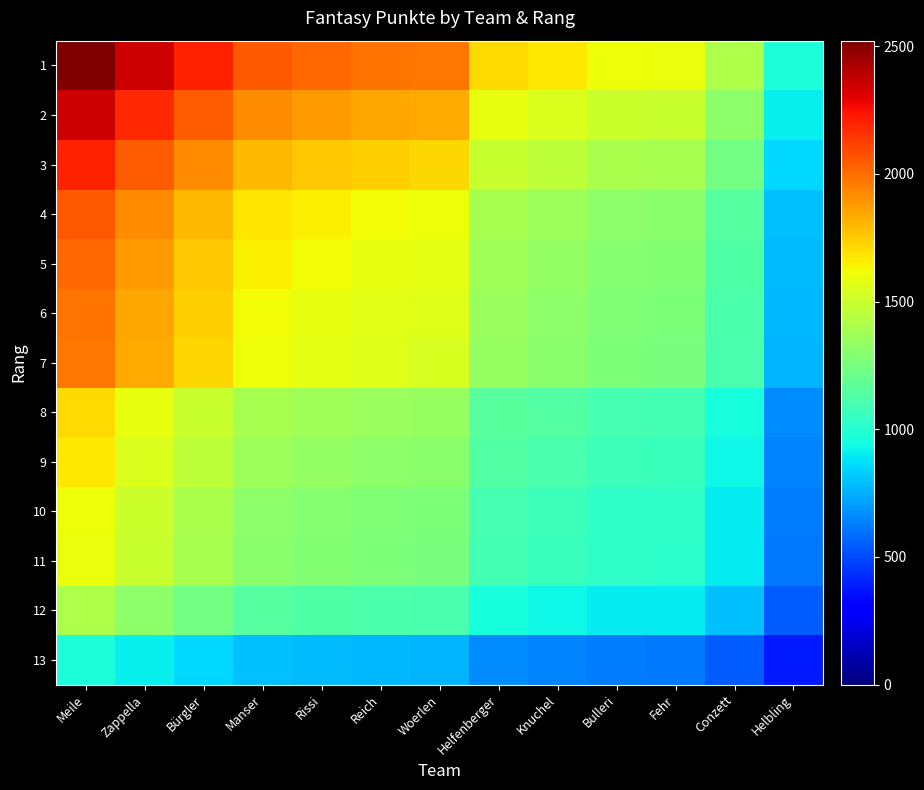

Reading left to right, what are all the values shown in this chart?

1: Meile=2522.0	Zappella=2345.0	Bürgler=2201.0	Manser=2056.0	Rissi=2019.0	Reich=1989.0	Woerlen=1974.0	Helfenberger=1712.0	Knuchel=1671.0	Bulleri=1614.0	Fehr=1602.0	Conzett=1412.0	Helbling=975.0
2: Meile=2345.0	Zappella=2180.4	Bürgler=2046.5	Manser=1911.7	Rissi=1877.3	Reich=1849.4	Woerlen=1835.5	Helfenberger=1591.8	Knuchel=1553.7	Bulleri=1500.7	Fehr=1489.6	Conzett=1312.9	Helbling=906.6
3: Meile=2201.0	Zappella=2046.5	Bürgler=1920.9	Manser=1794.3	Rissi=1762.0	Reich=1735.8	Woerlen=1722.7	Helfenberger=1494.1	Knuchel=1458.3	Bulleri=1408.6	Fehr=1398.1	Conzett=1232.3	Helbling=850.9
4: Meile=2056.0	Zappella=1911.7	Bürgler=1794.3	Manser=1676.1	Rissi=1645.9	Reich=1621.5	Woerlen=1609.3	Helfenberger=1395.7	Knuchel=1362.2	Bulleri=1315.8	Fehr=1306.0	Conzett=1151.1	Helbling=794.8
5: Meile=2019.0	Zappella=1877.3	Bürgler=1762.0	Manser=1645.9	Rissi=1616.3	Reich=1592.3	Woerlen=1580.3	Helfenberger=1370.6	Knuchel=1337.7	Bulleri=1292.1	Fehr=1282.5	Conzett=1130.4	Helbling=780.5
6: Meile=1989.0	Zappella=1849.4	Bürgler=1735.8	Manser=1621.5	Rissi=1592.3	Reich=1568.6	Woerlen=1556.8	Helfenberger=1350.2	Knuchel=1317.9	Bulleri=1272.9	Fehr=1263.4	Conzett=1113.6	Helbling=768.9
7: Meile=1974.0	Zappella=1835.5	Bürgler=1722.7	Manser=1609.3	Rissi=1580.3	Reich=1556.8	Woerlen=1545.1	Helfenberger=1340.0	Knuchel=1307.9	Bulleri=1263.3	Fehr=1253.9	Conzett=1105.2	Helbling=763.1
8: Meile=1712.0	Zappella=1591.8	Bürgler=1494.1	Manser=1395.7	Rissi=1370.6	Reich=1350.2	Woerlen=1340.0	Helfenberger=1162.2	Knuchel=1134.3	Bulleri=1095.6	Fehr=1087.5	Conzett=958.5	Helbling=661.9
9: Meile=1671.0	Zappella=1553.7	Bürgler=1458.3	Manser=1362.2	Rissi=1337.7	Reich=1317.9	Woerlen=1307.9	Helfenberger=1134.3	Knuchel=1107.2	Bulleri=1069.4	Fehr=1061.4	Conzett=935.5	Helbling=646.0
10: Meile=1614.0	Zappella=1500.7	Bürgler=1408.6	Manser=1315.8	Rissi=1292.1	Reich=1272.9	Woerlen=1263.3	Helfenberger=1095.6	Knuchel=1069.4	Bulleri=1032.9	Fehr=1025.2	Conzett=903.6	Helbling=624.0
11: Meile=1602.0	Zappella=1489.6	Bürgler=1398.1	Manser=1306.0	Rissi=1282.5	Reich=1263.4	Woerlen=1253.9	Helfenberger=1087.5	Knuchel=1061.4	Bulleri=1025.2	Fehr=1017.6	Conzett=896.9	Helbling=619.3
12: Meile=1412.0	Zappella=1312.9	Bürgler=1232.3	Manser=1151.1	Rissi=1130.4	Reich=1113.6	Woerlen=1105.2	Helfenberger=958.5	Knuchel=935.5	Bulleri=903.6	Fehr=896.9	Conzett=790.5	Helbling=545.9
13: Meile=975.0	Zappella=906.6	Bürgler=850.9	Manser=794.8	Rissi=780.5	Reich=768.9	Woerlen=763.1	Helfenberger=661.9	Knuchel=646.0	Bulleri=624.0	Fehr=619.3	Conzett=545.9	Helbling=376.9